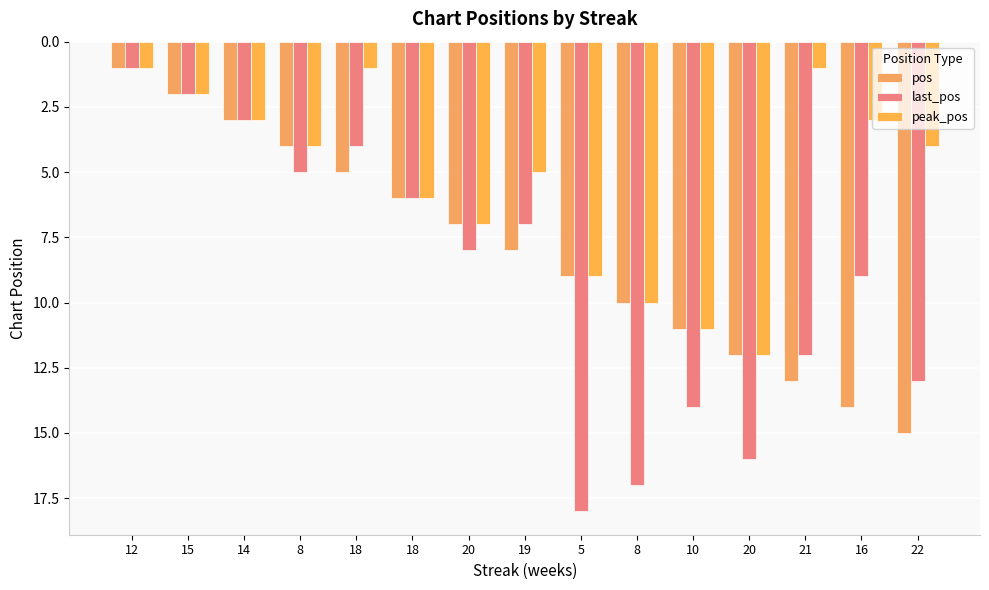

What is the label of the 14th bar from the left?

16